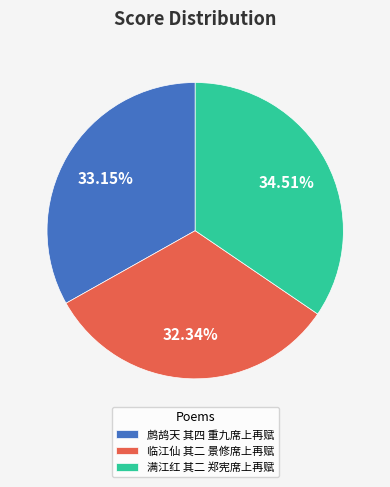

To the nearest percent, what is the difference between the largest and smallest slice percentages?

2%